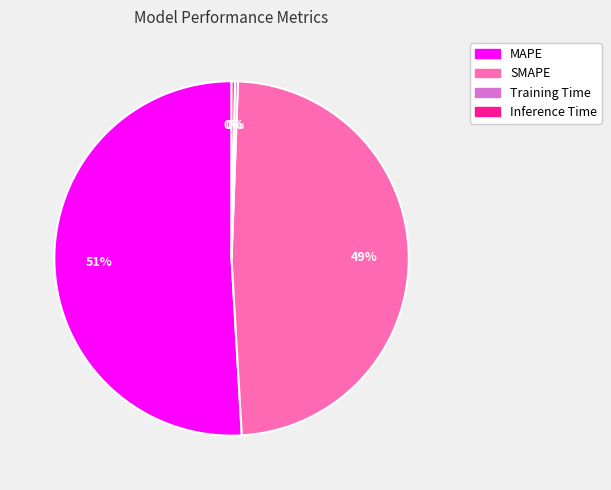

What is the largest slice in the pie chart?

MAPE